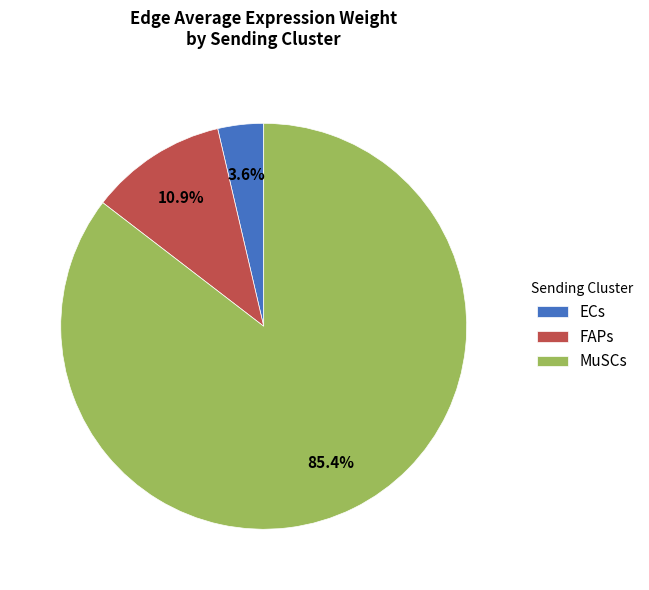

Combined, what portion of the pie is MuSCs and FAPs?

96.4%